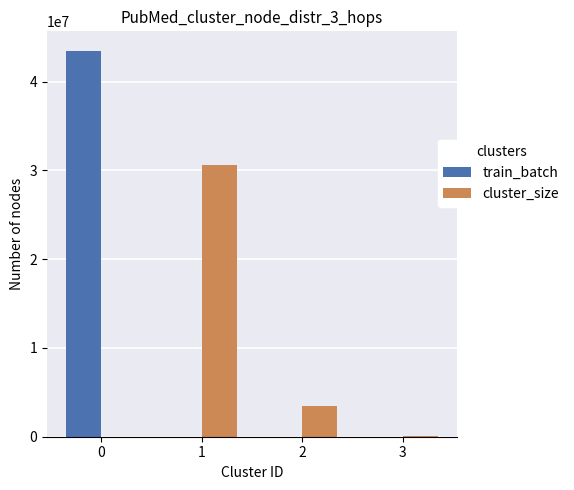

What is the sum of all cluster_size values?

34233443